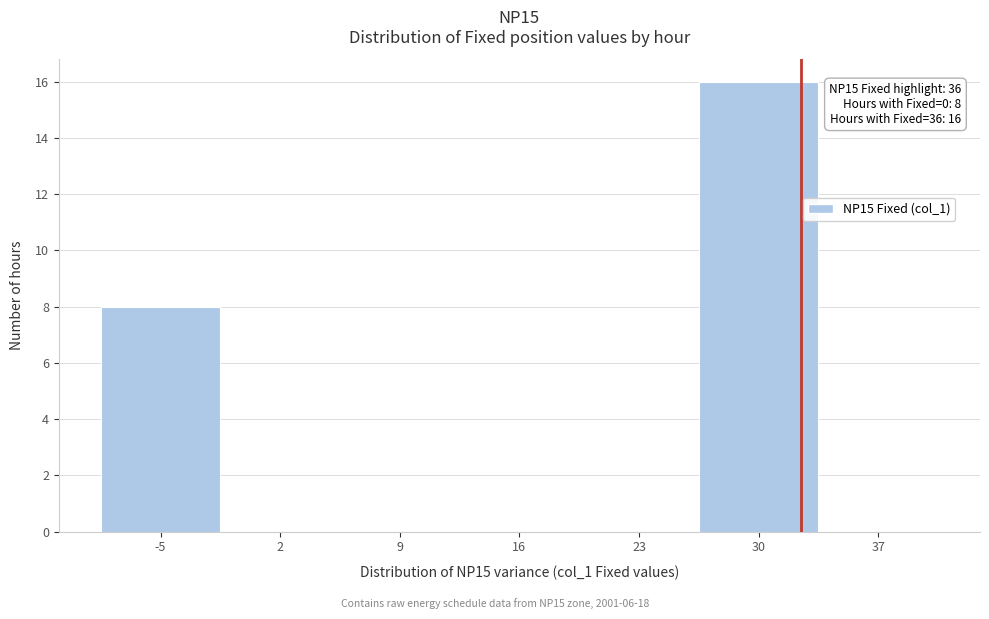

Reading left to right, transcribe all the data shown in this chart.

-5=8	2=0	9=0	16=0	23=0	30=16	37=0